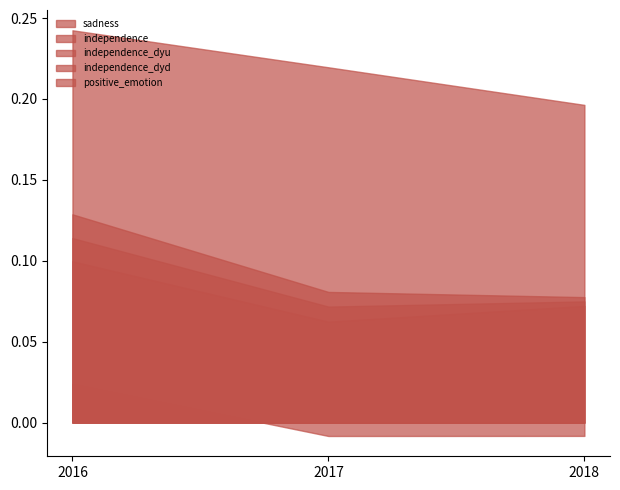

Count the number of data series in this chart.

5